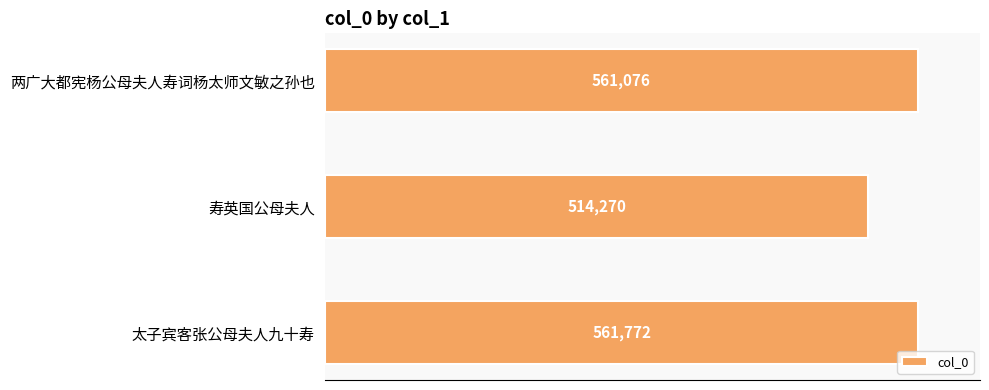

The value at 两广大都宪杨公母夫人寿词杨太师文敏之孙也 is 561076. True or false?

True